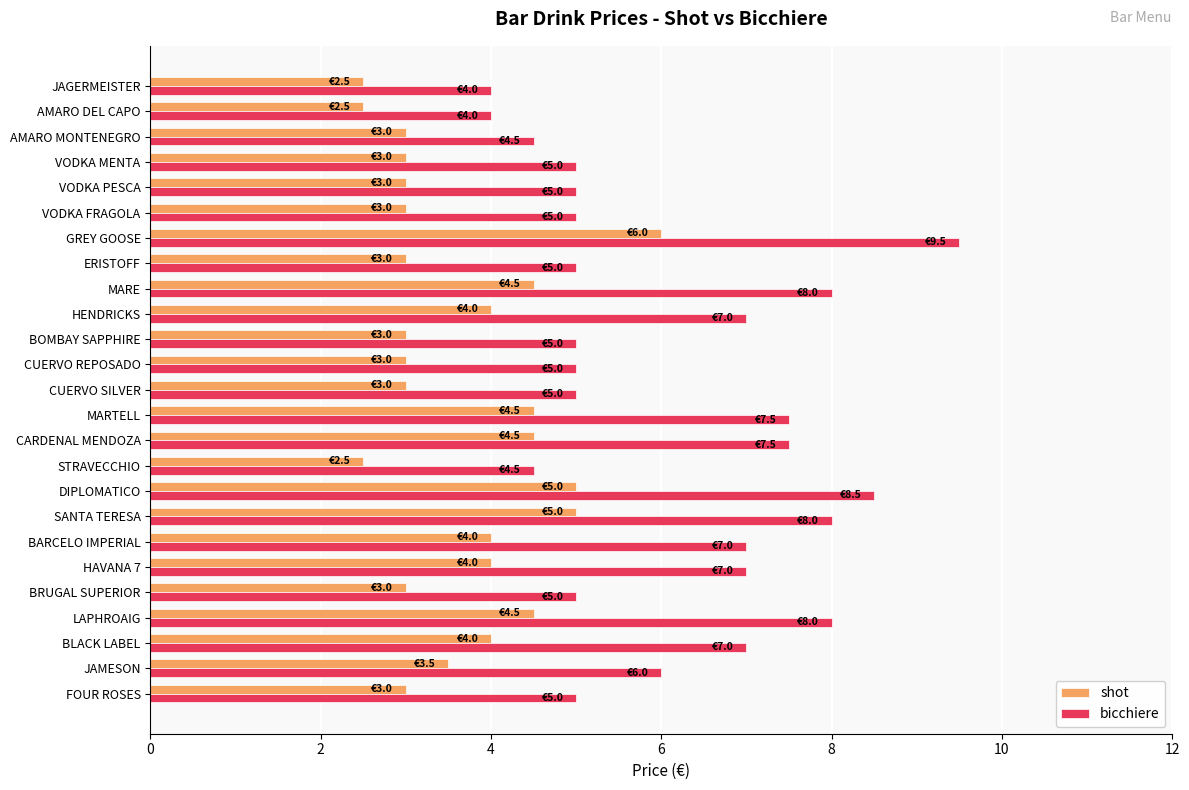

The shot series shows 2.5 at AMARO DEL CAPO. True or false?

True